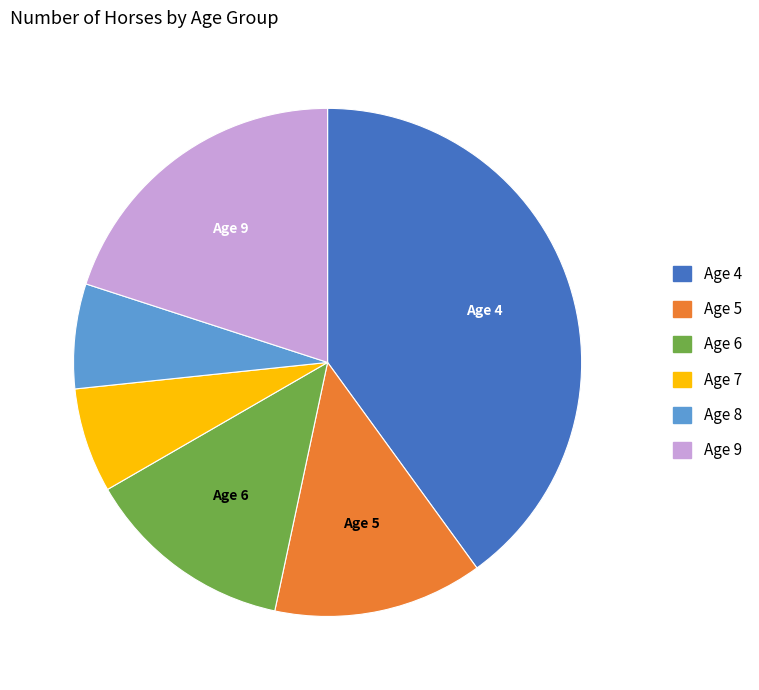

Is there any slice that represents more than half of the pie?

No